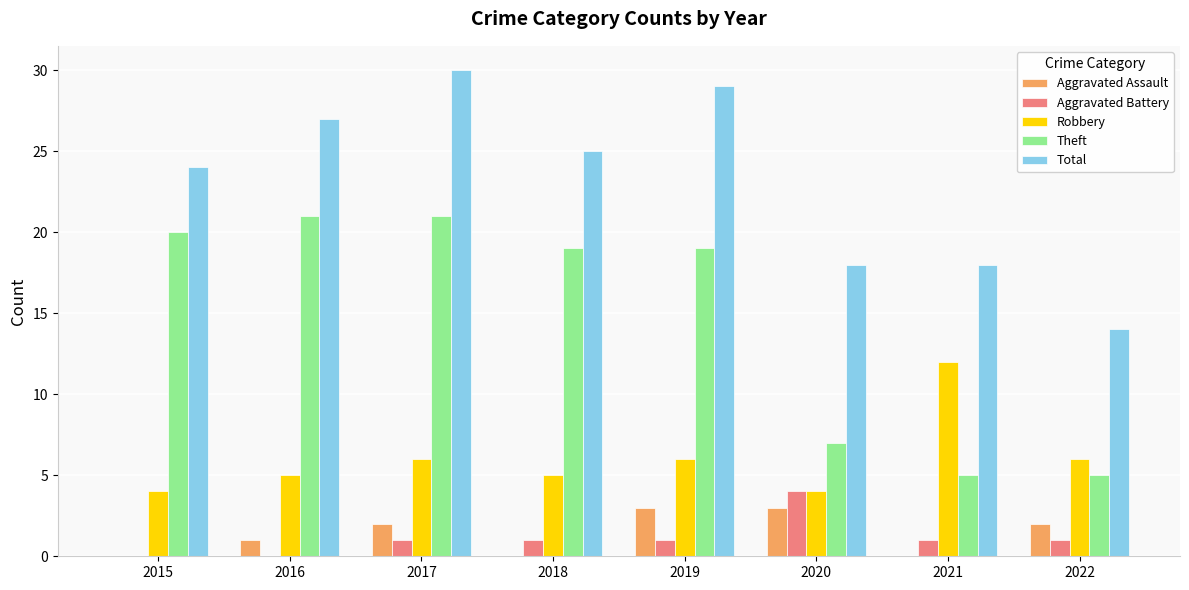

Which category has the highest value in the Total series?

2017